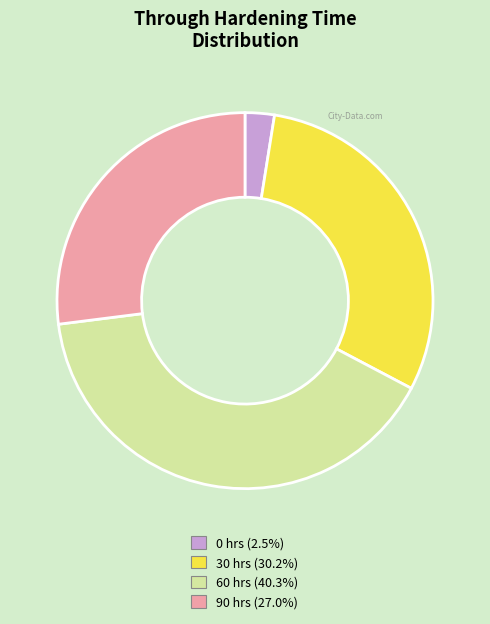

Approximately how many times larger is the value at 60 hrs (40.3%) compared to 30 hrs (30.2%)?

1.3